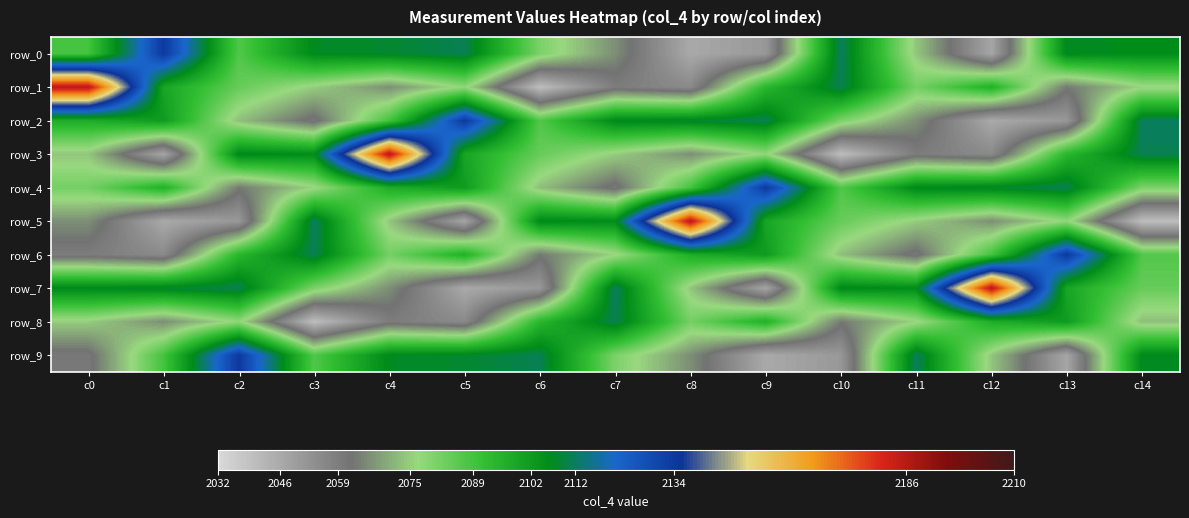

Is it true that row_5 equals 2186 at c8?

True